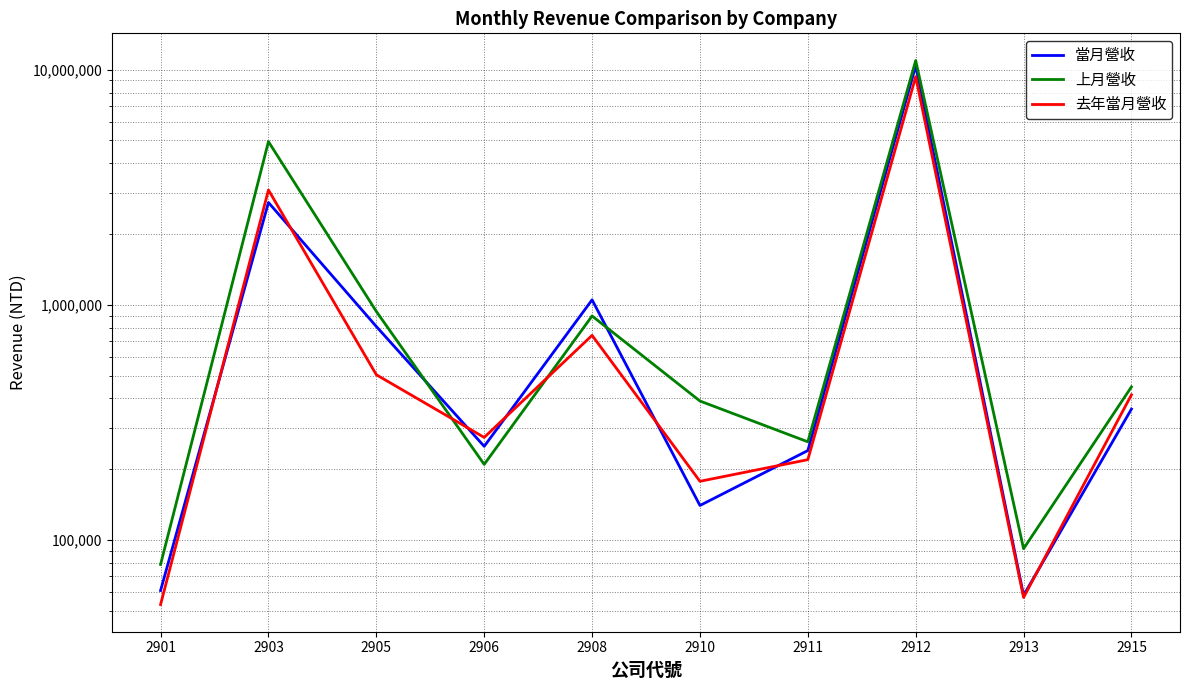

What is the difference between the maximum and minimum values in the 去年當月營收 series?

9288096